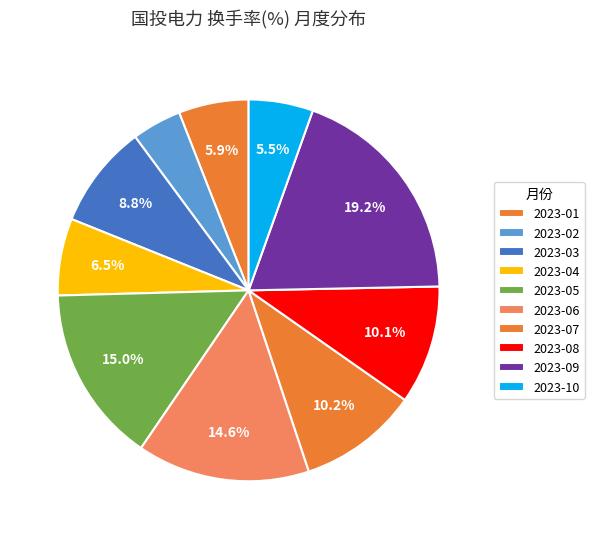

How many segments does this pie chart have?

10